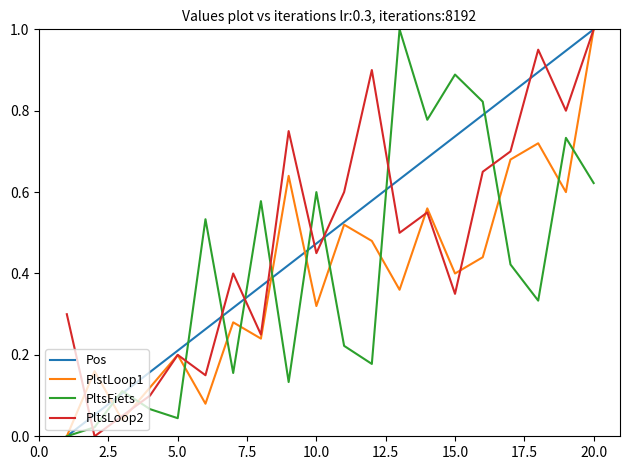

What is the maximum value shown in the chart?

1.0